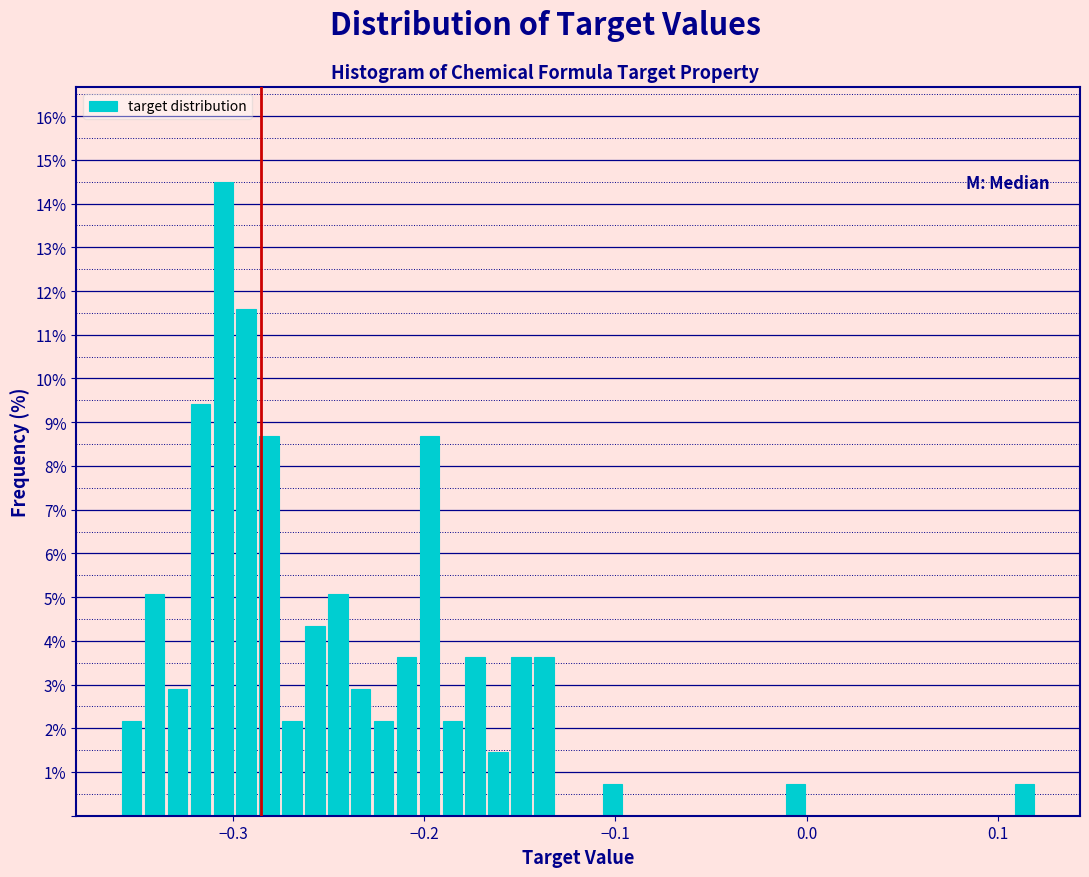

Read against the x-axis, roughly where is the centre of the tallest bar?

-0.30